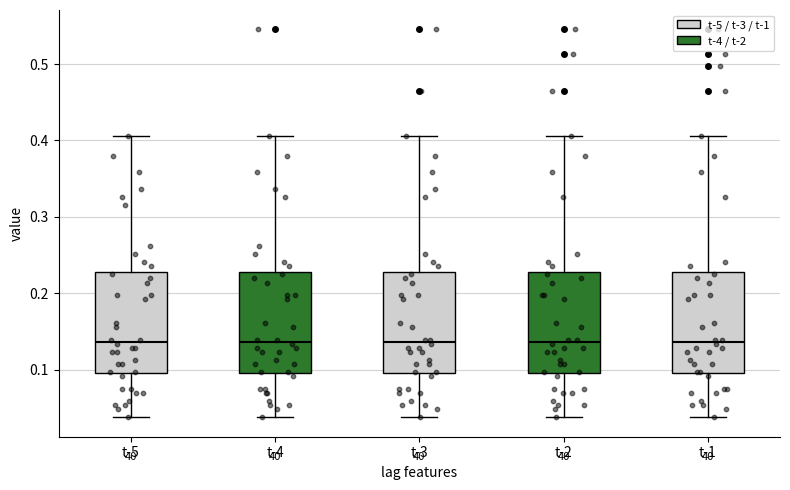

Reading left to right, transcribe this box plot: for each box, give where its median line is, the range the box spans, and where its two whiskers end, as read against the y-axis. The values are not printed on the chart, so give them approximately, as read against the axis.

t-5: median 0.14, box 0.09 to 0.23, whiskers 0.04 to 0.41
t-4: median 0.14, box 0.09 to 0.23, whiskers 0.04 to 0.41
t-3: median 0.14, box 0.09 to 0.23, whiskers 0.04 to 0.41
t-2: median 0.14, box 0.09 to 0.23, whiskers 0.04 to 0.41
t-1: median 0.14, box 0.09 to 0.23, whiskers 0.04 to 0.41